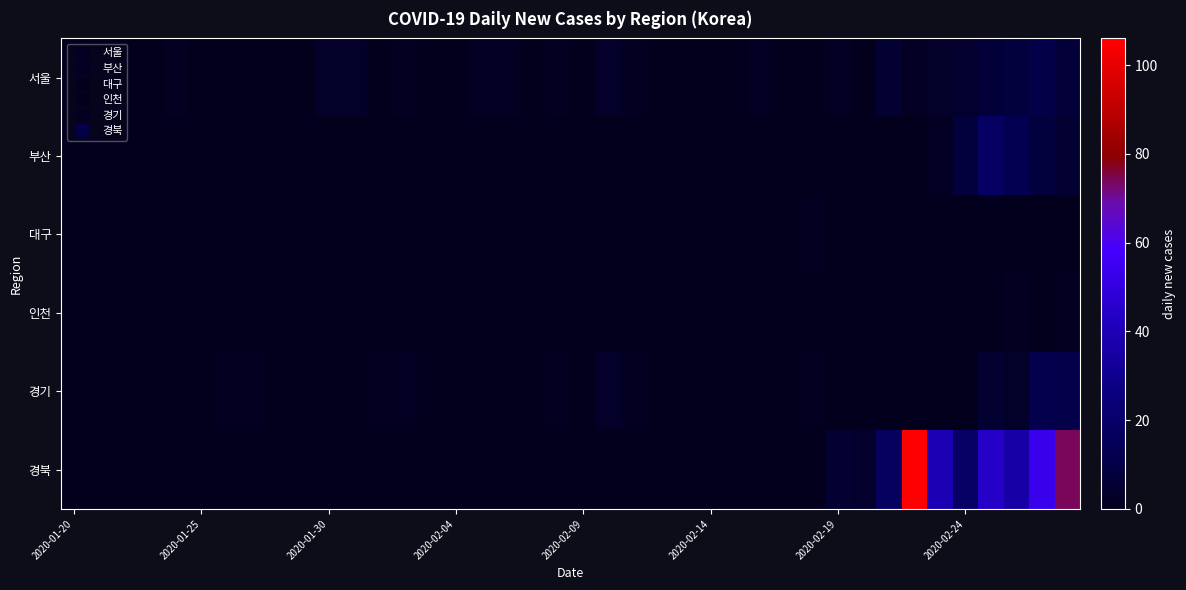

Which series has the largest total across all categories?

경북